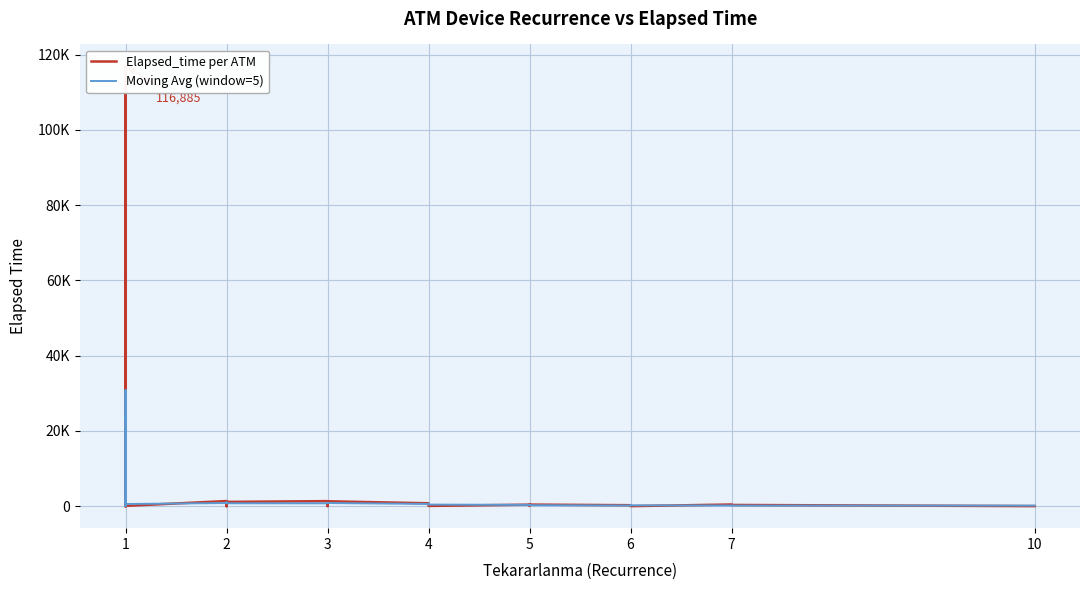

Is this an area chart (filled region under the line)?

No